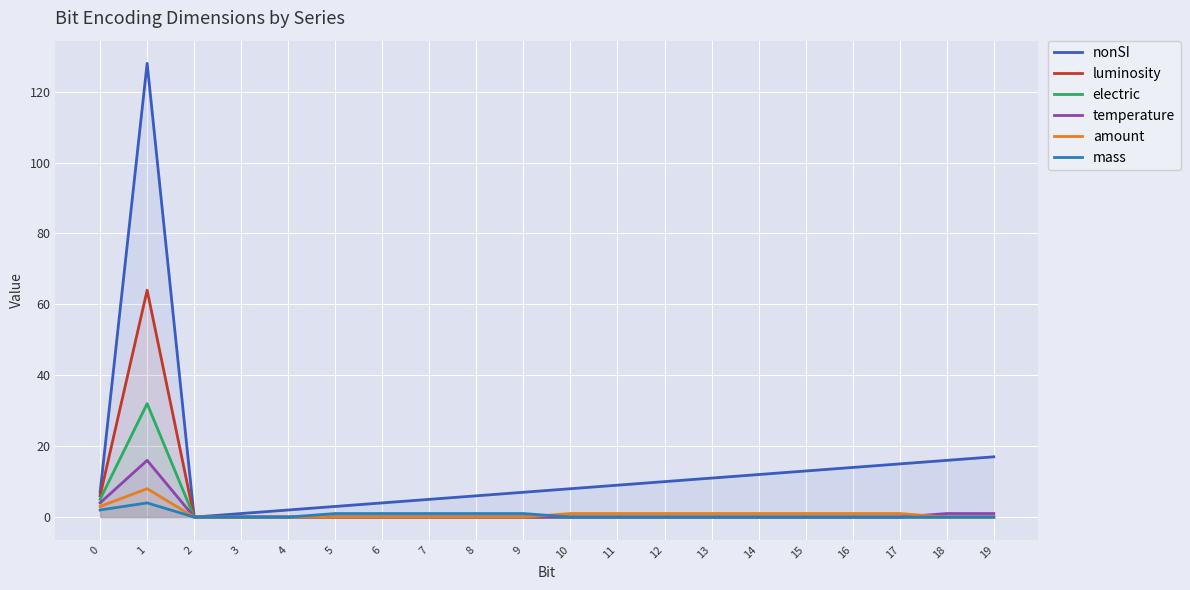

The value of amount at 15 is 1. True or false?

True